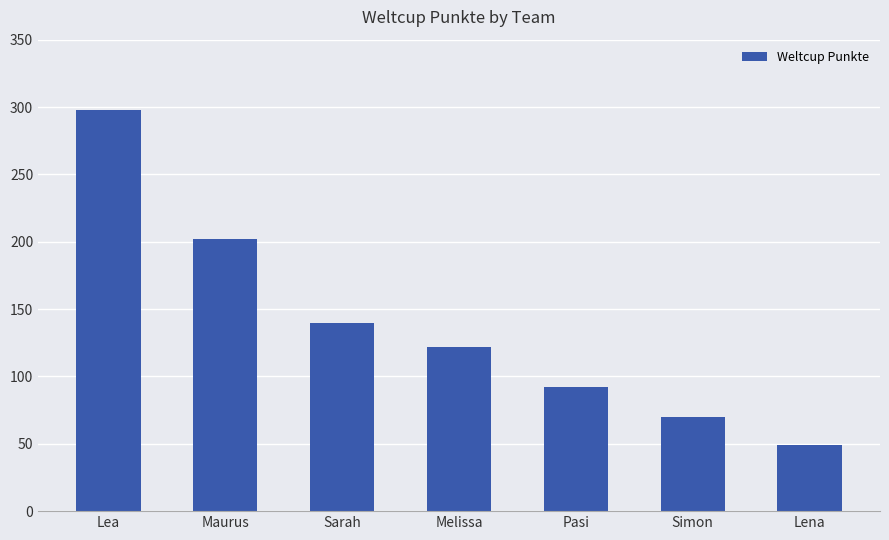

Which category has the lowest value across all series?

Lena